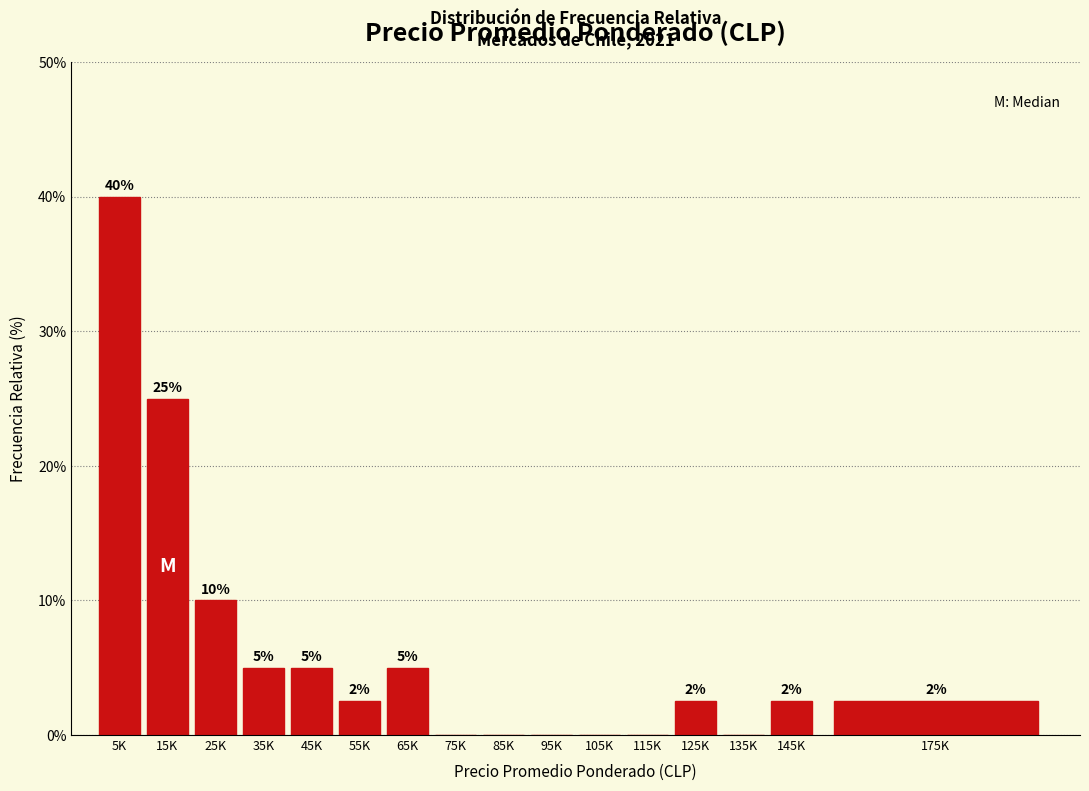

True or false: the data shows -19.2 at 85K.

False